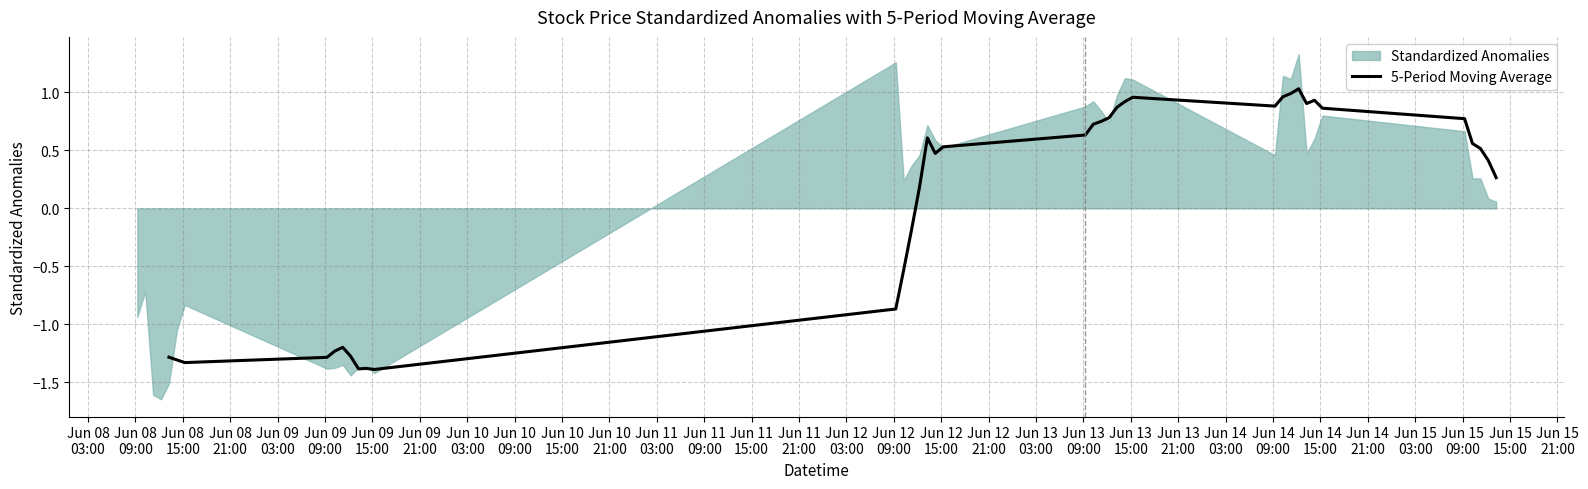

What is the sum of all values?

1.9